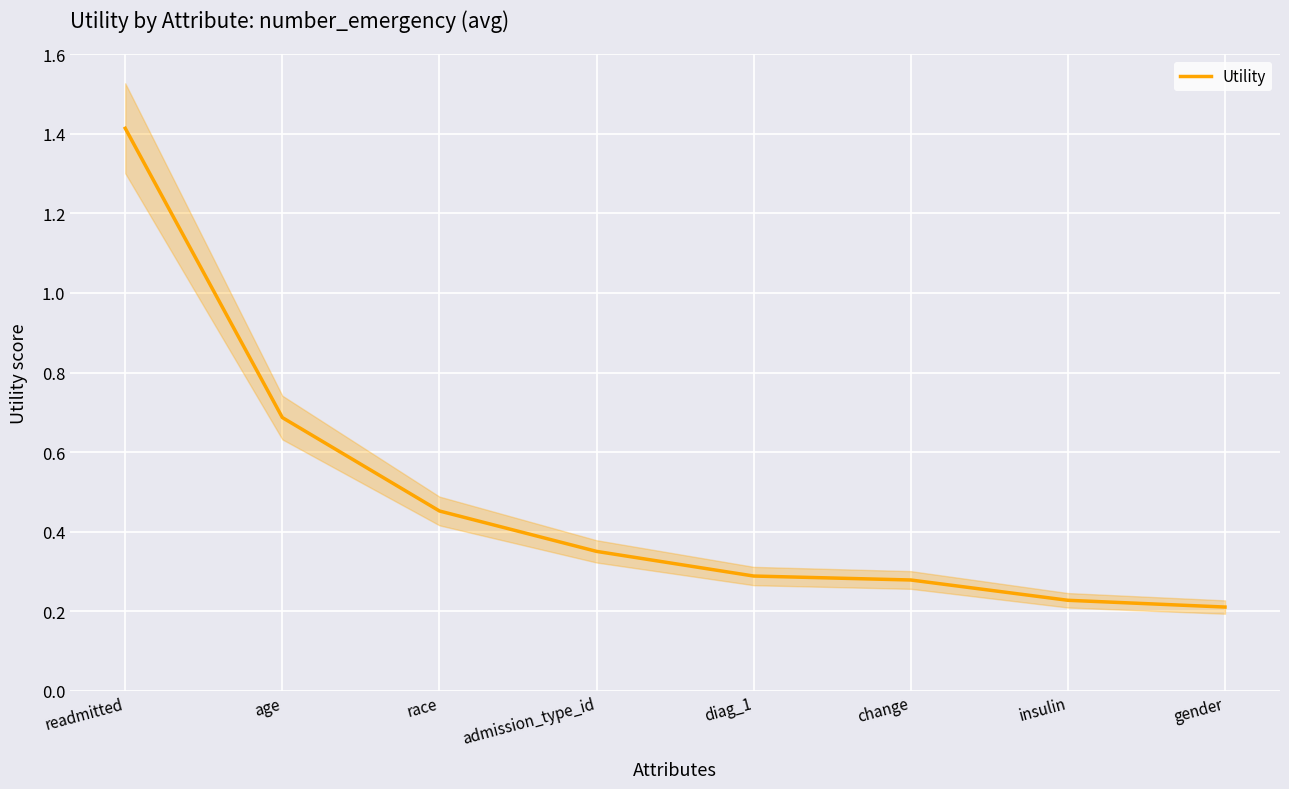

What is the label of the 8th point from the left?

gender